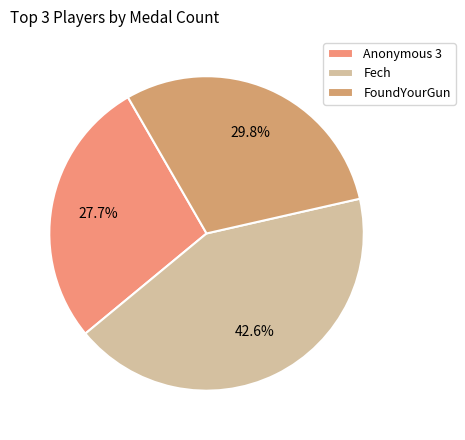

How many slices are in this pie chart?

3